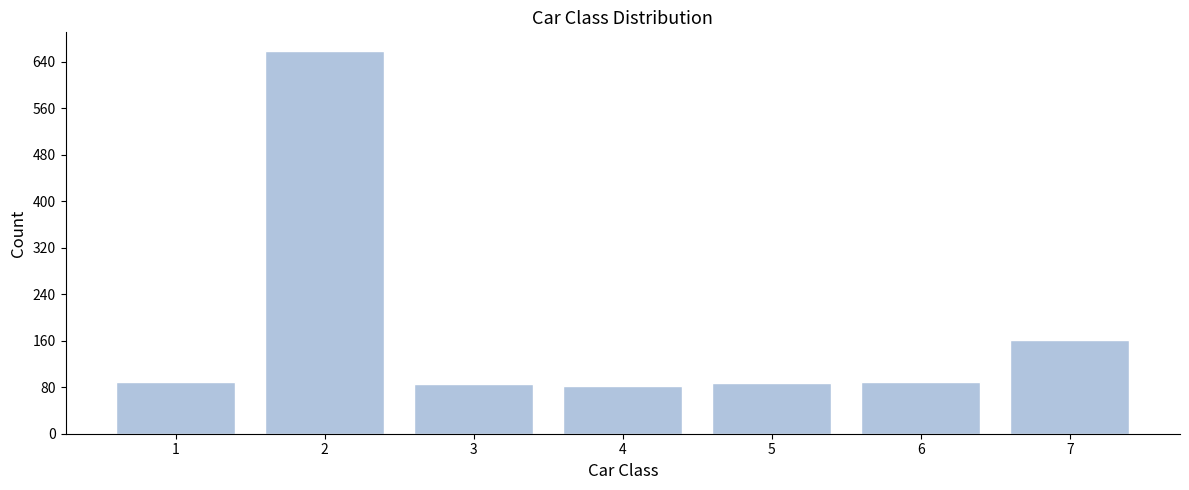

Between 7 and 6, which is larger?

7